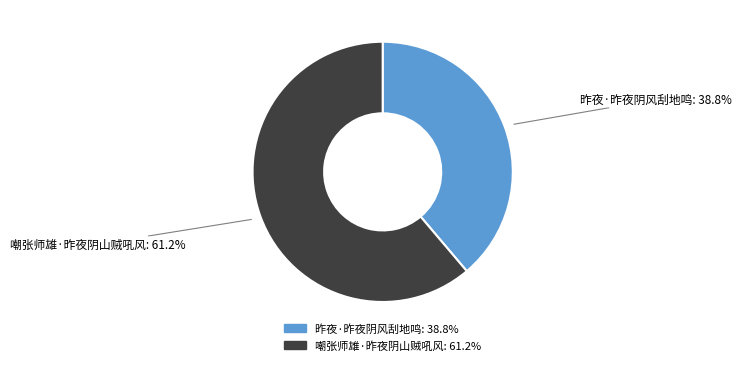

What percentage is the 昨夜·昨夜阴风刮地鸣 slice, to the nearest percent?

39%